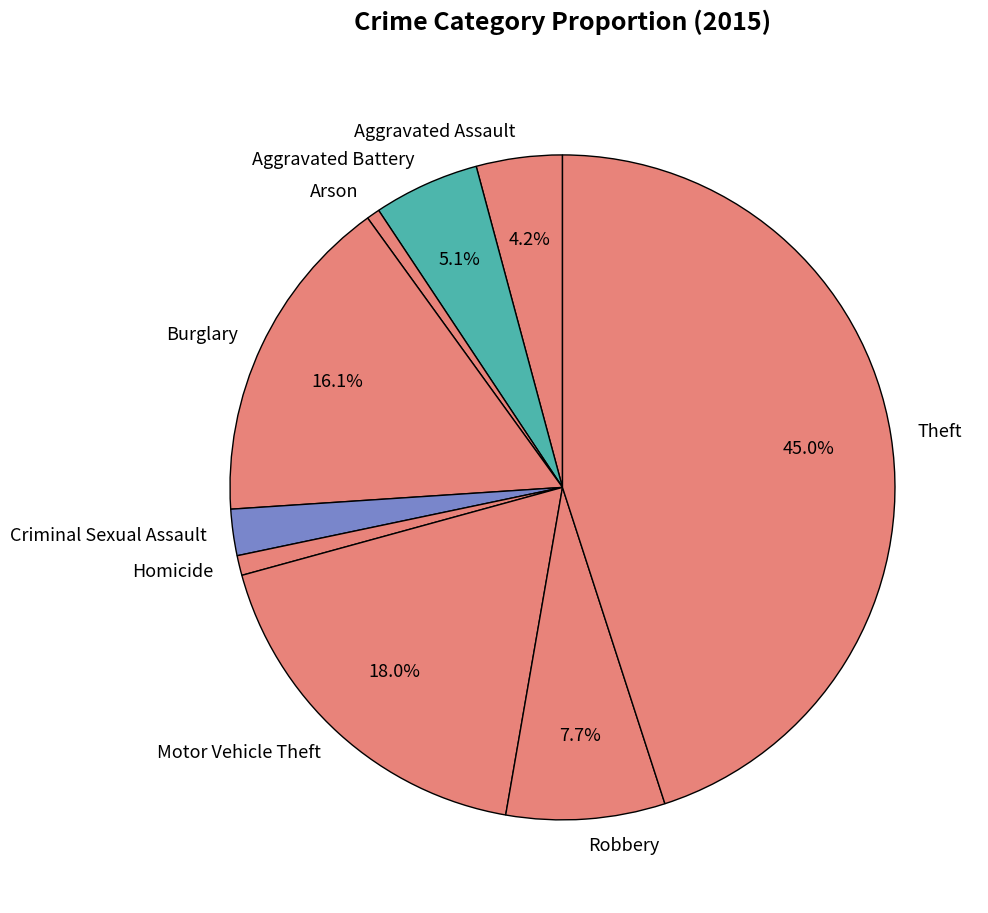

Which slice is the largest?

Theft